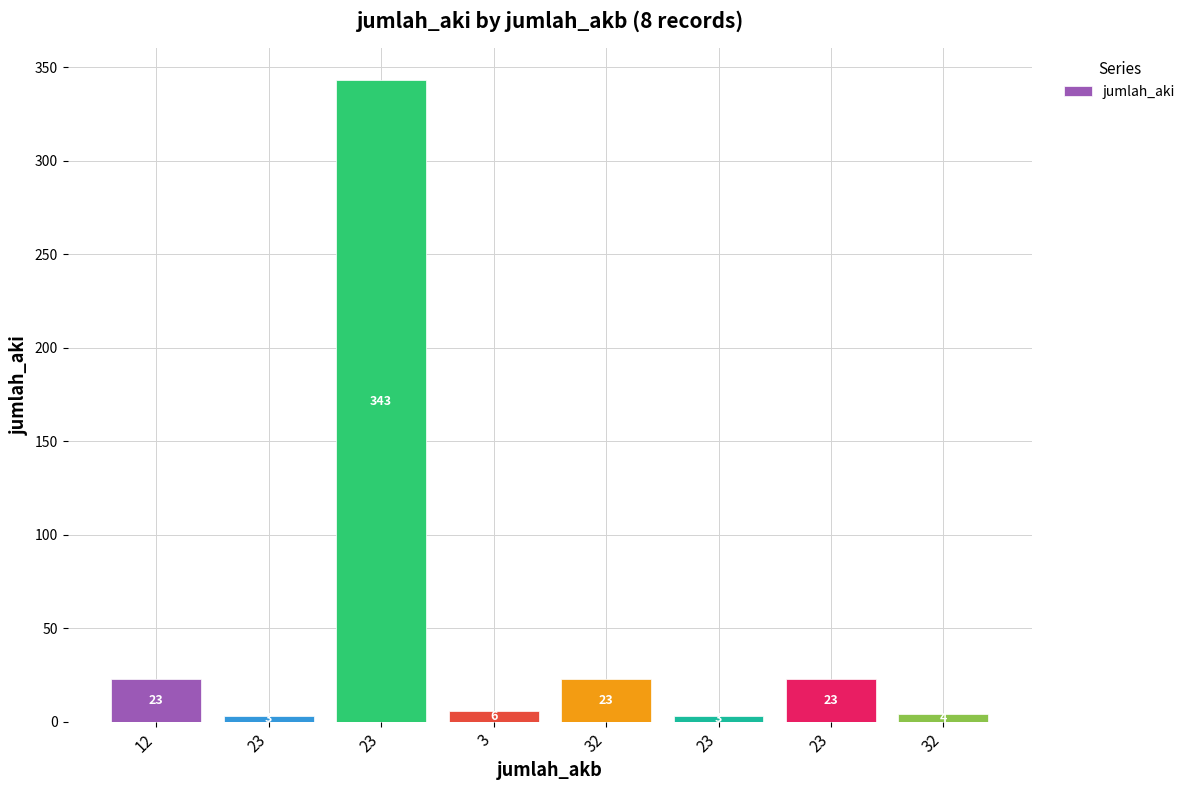

Rank the categories by value from lowest to highest.

23, 23, 32, 3, 12, 32, 23, 23